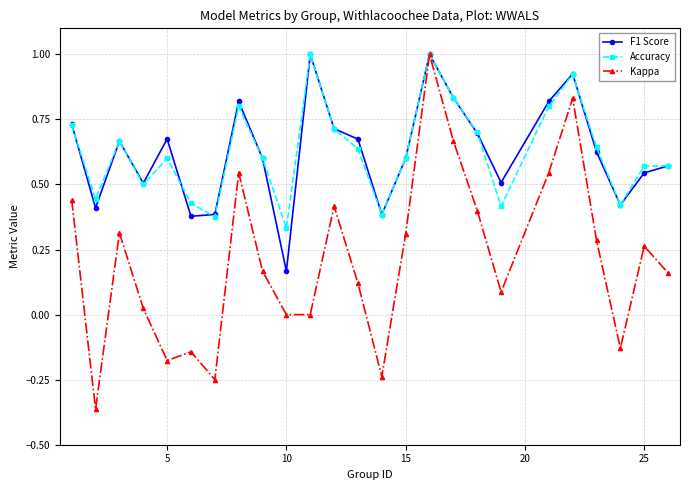

How many interior local valleys does the F1 Score series have?

7